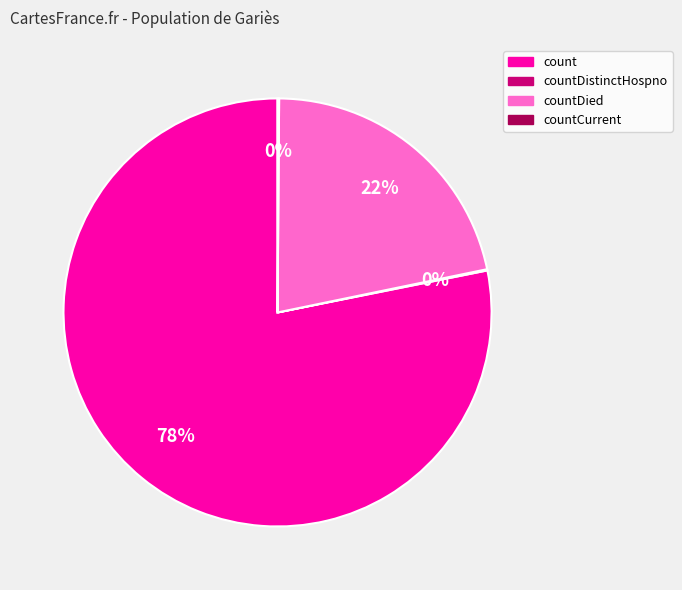

Does any single category account for the majority?

Yes